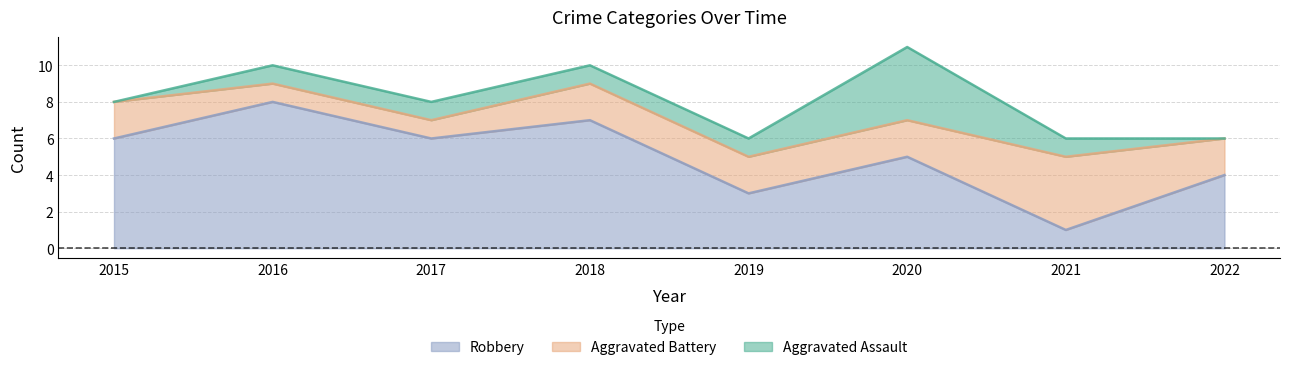

Between 2017 and 2022, which is larger?

2017